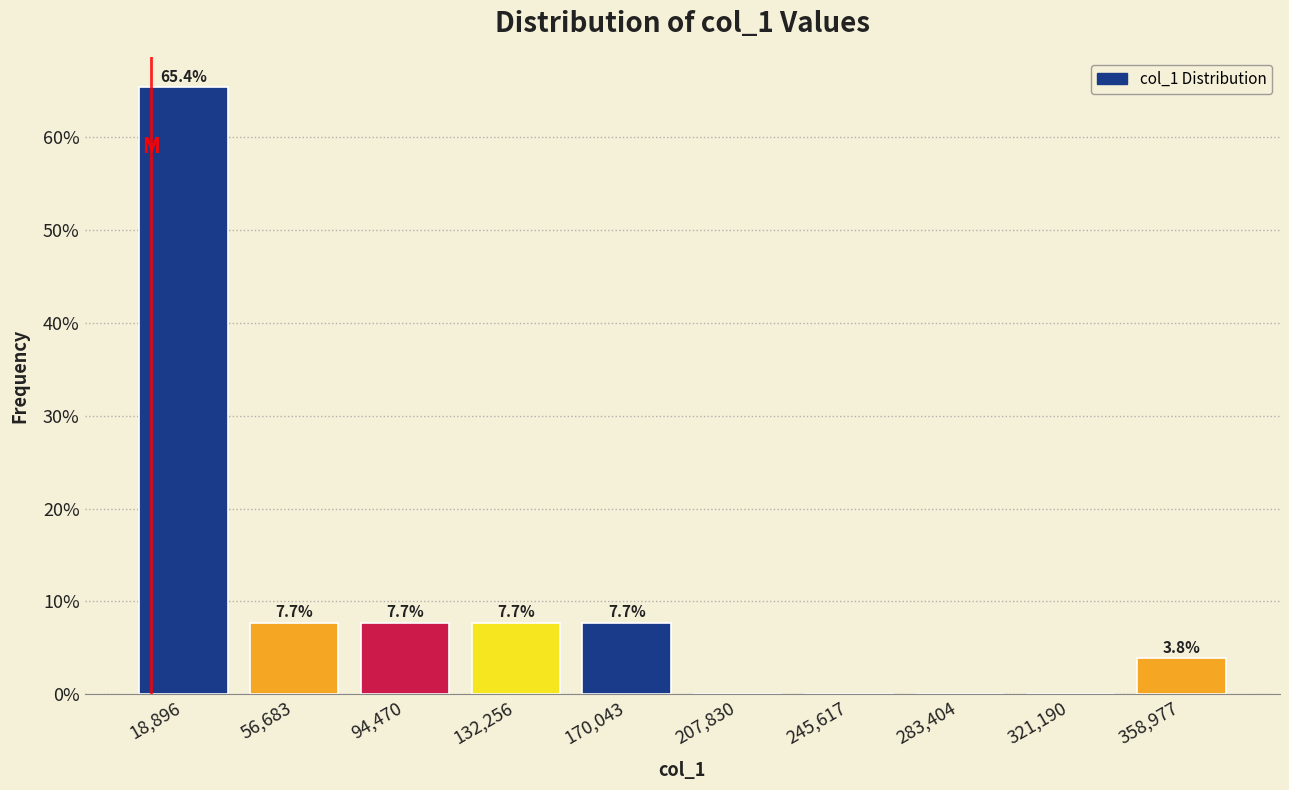

Over which range of the x-axis is the bar tallest?

0 to 40000